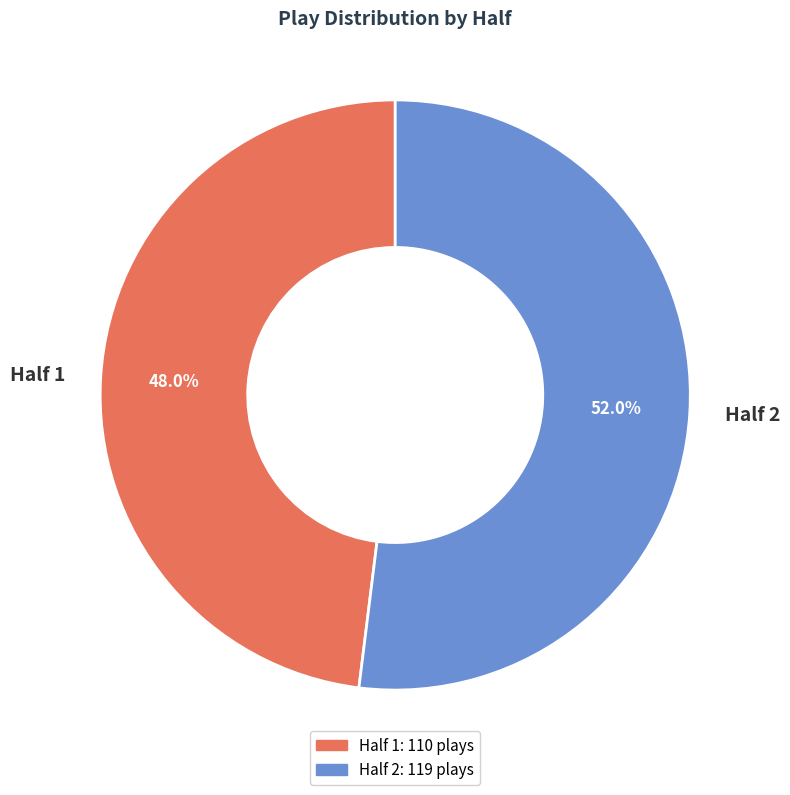

Rank the categories by value from highest to lowest.

Half 2, Half 1